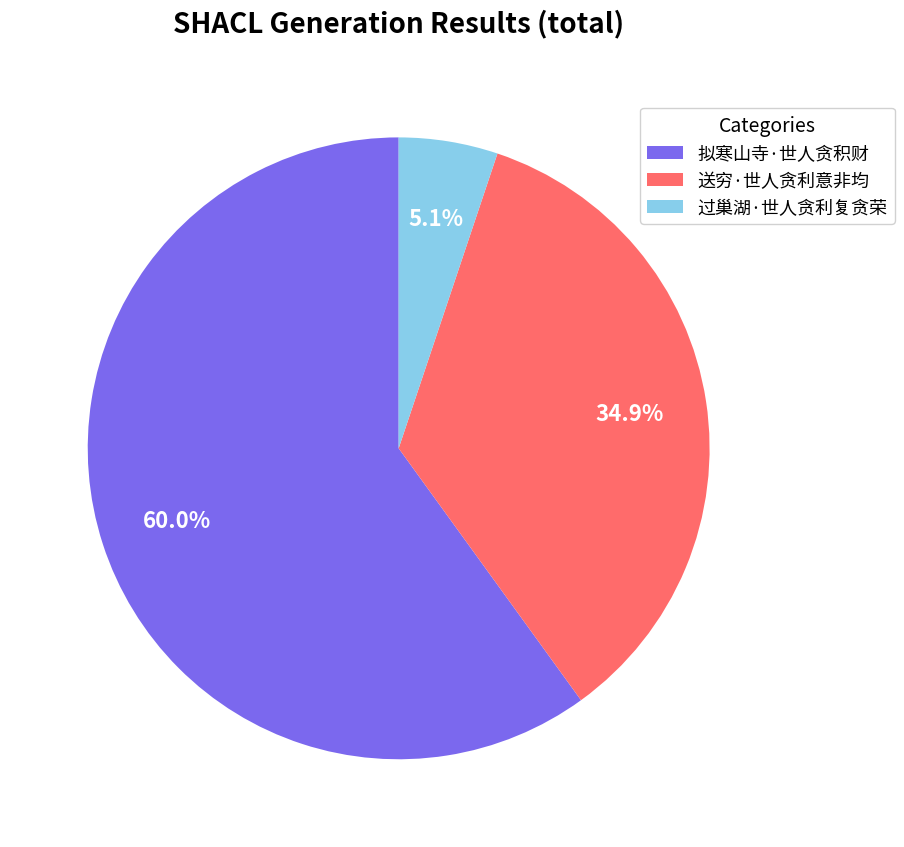

Which category has the biggest portion of the pie?

拟寒山寺·世人贪积财